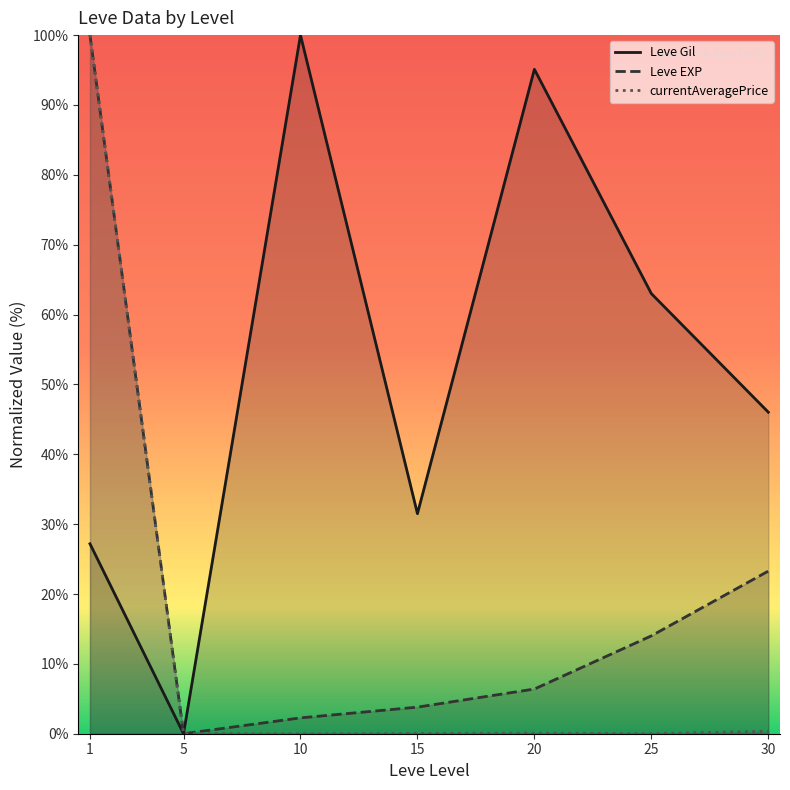

Which series has the widest spread of values?

Leve Gil